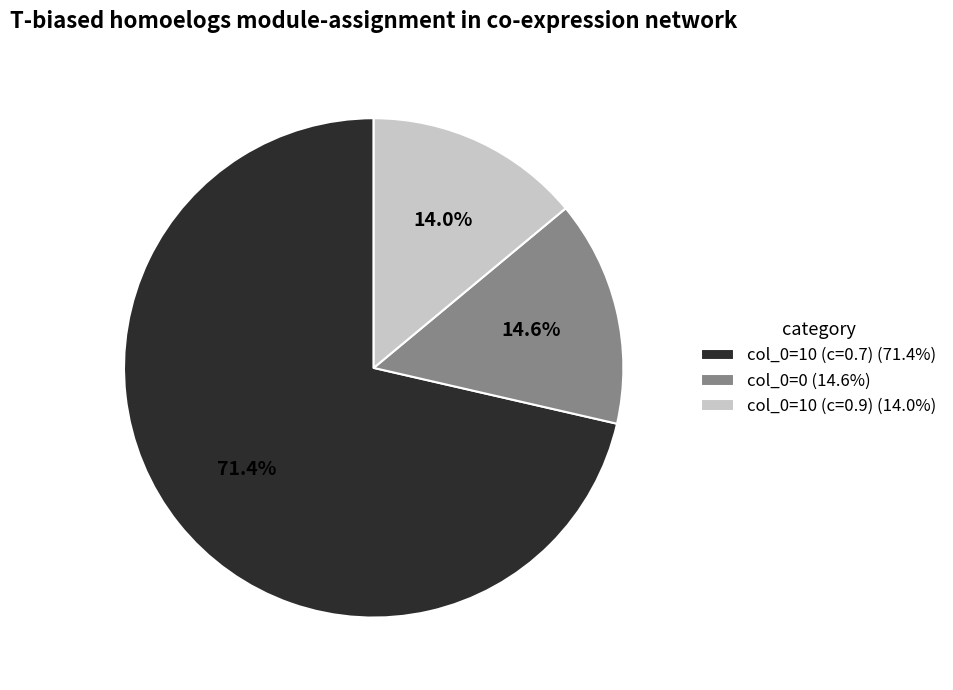

Is there any slice that represents more than half of the pie?

Yes